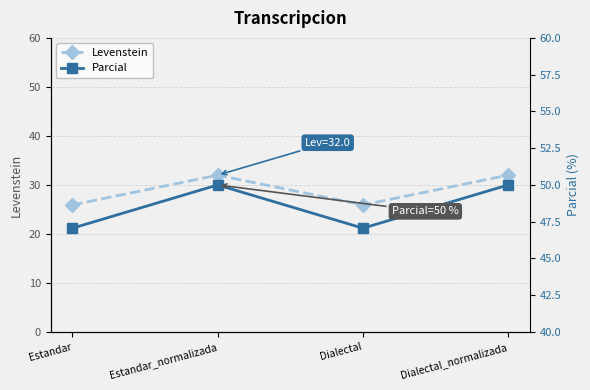

The Parcial series shows 47.1 at Dialectal. True or false?

True